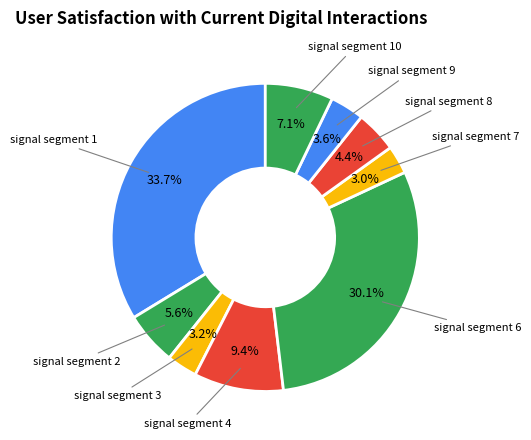

Is there a majority slice in this chart?

No